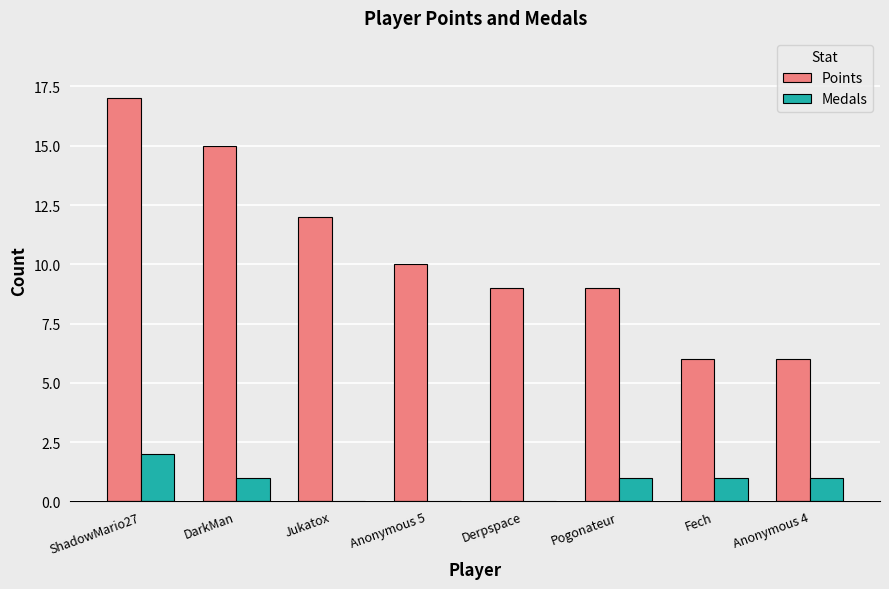

At which category does the chart reach its peak across all series?

ShadowMario27